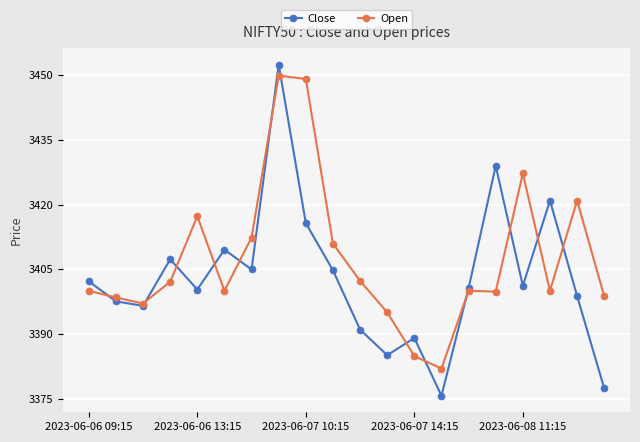

At how many categories does at least one series exceed 3390?

18